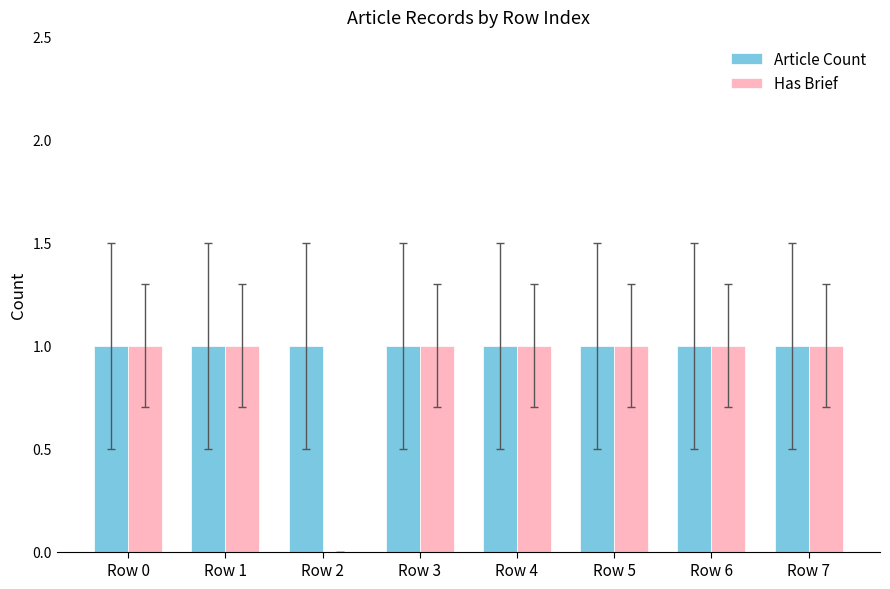

Which series has the widest spread of values?

Has Brief